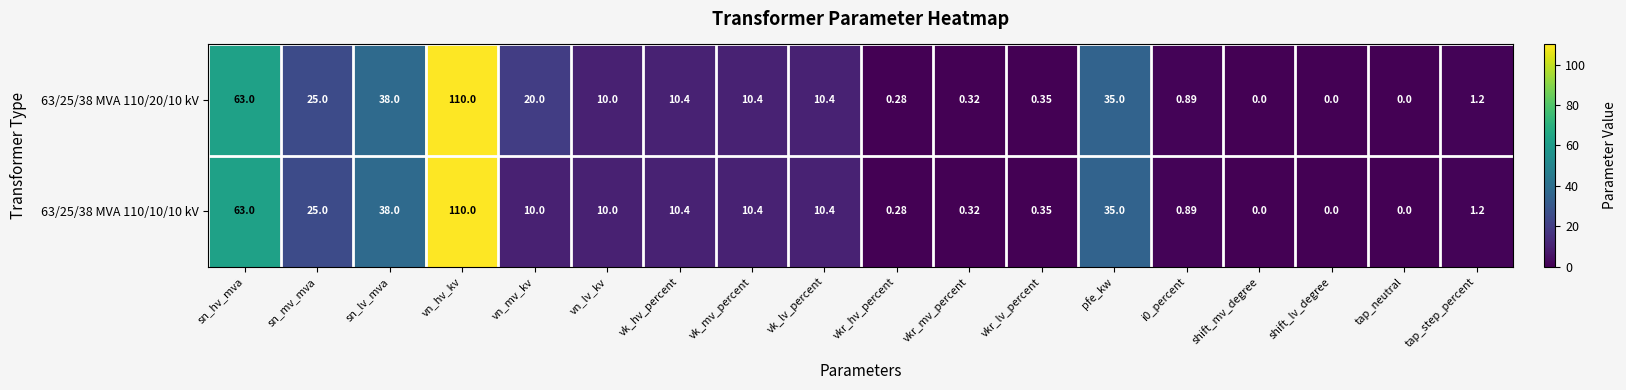

Count the number of categories in the chart.

18